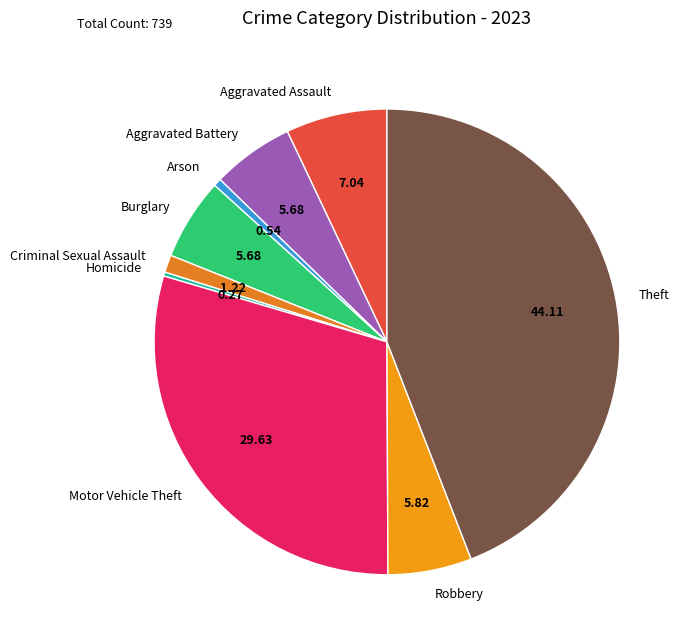

Is Aggravated Assault the majority of the pie?

No